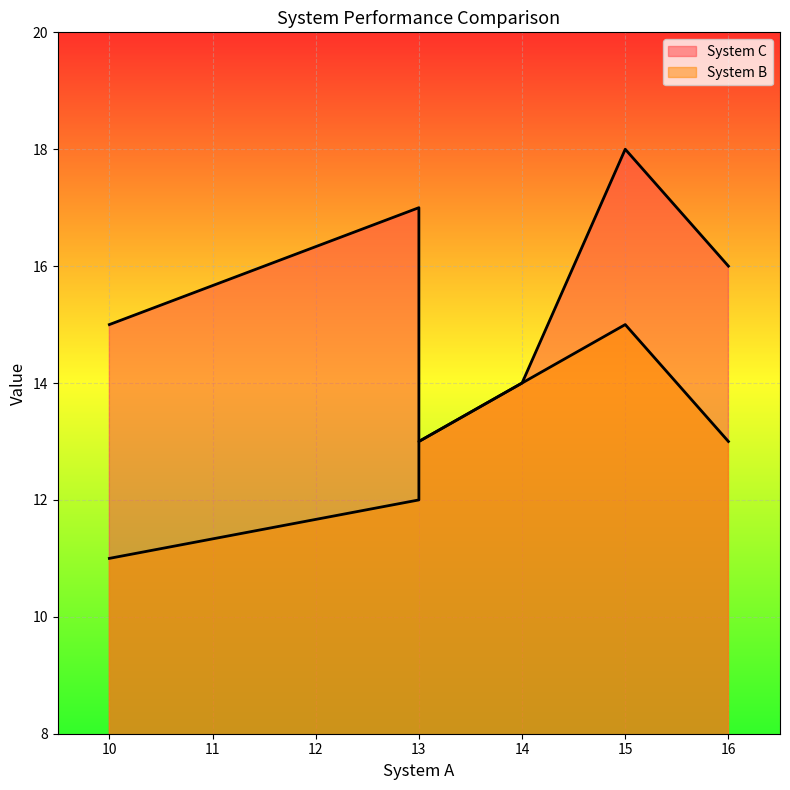

What is the maximum value shown in the chart?

18